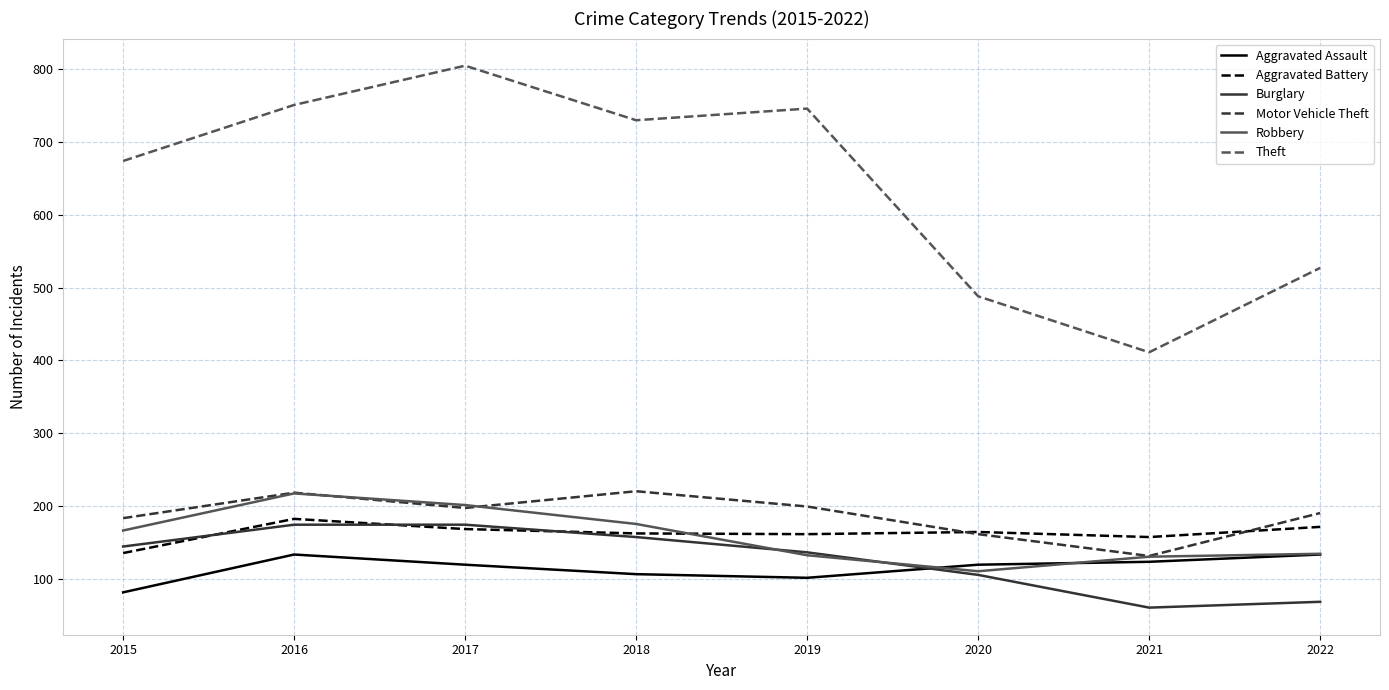

Which series has the widest spread of values?

Theft